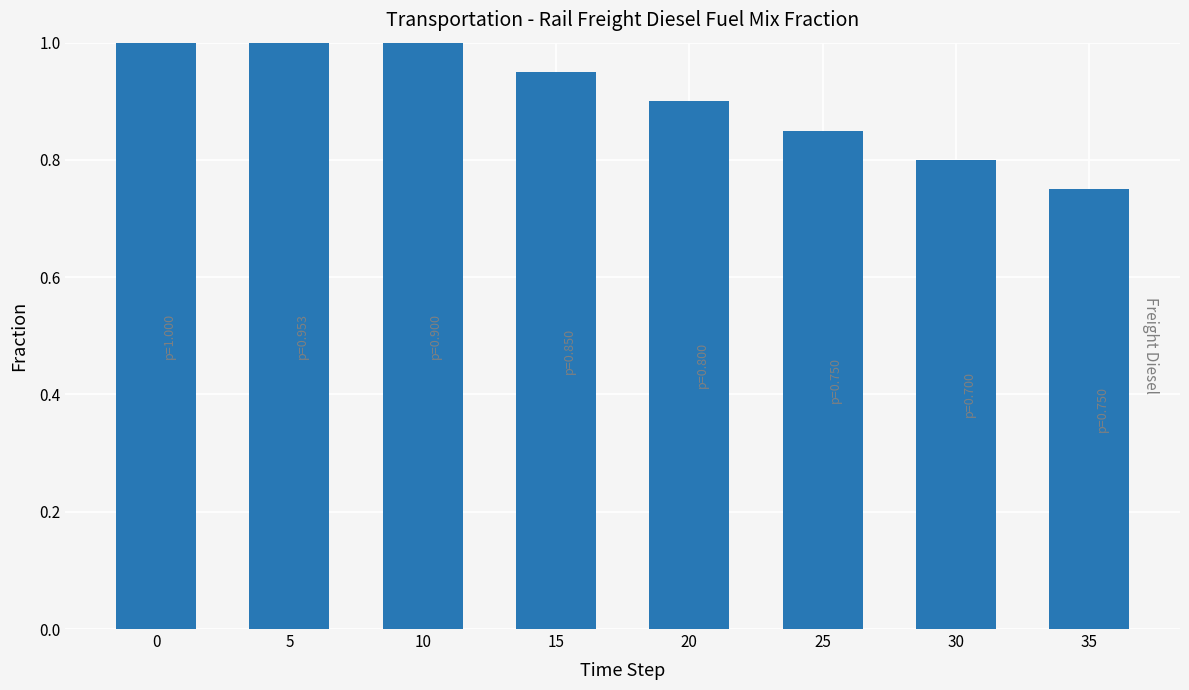

Between 35 and 15, which is larger?

15